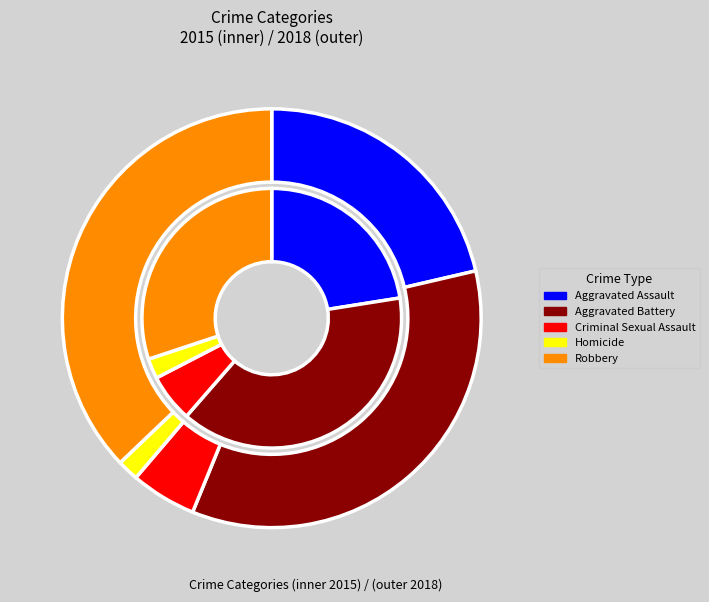

To the nearest percent, what percentage of the pie is Aggravated Assault?

21%